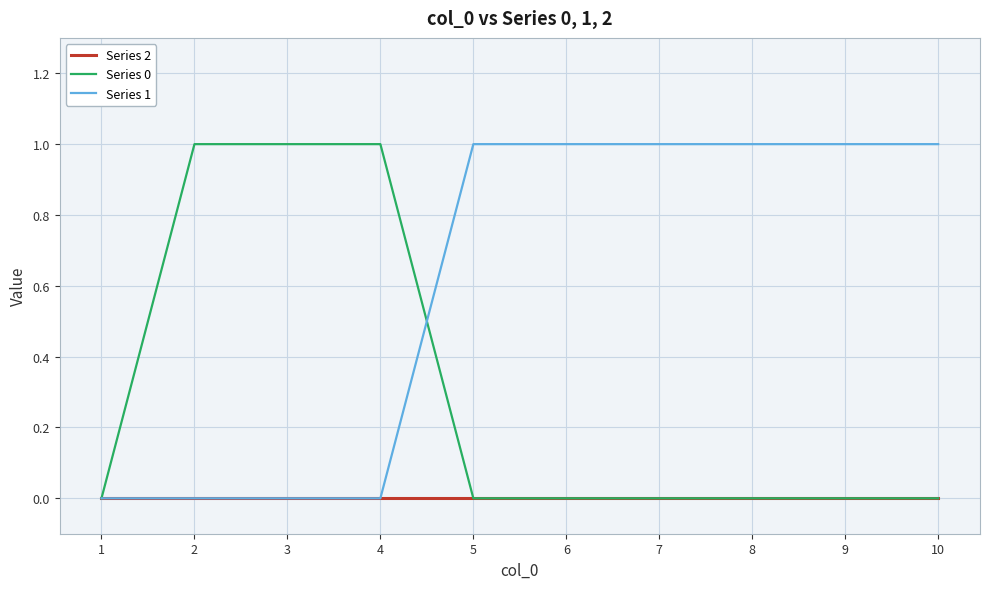

What are all the series names shown in the legend?

Series 2, Series 0, Series 1